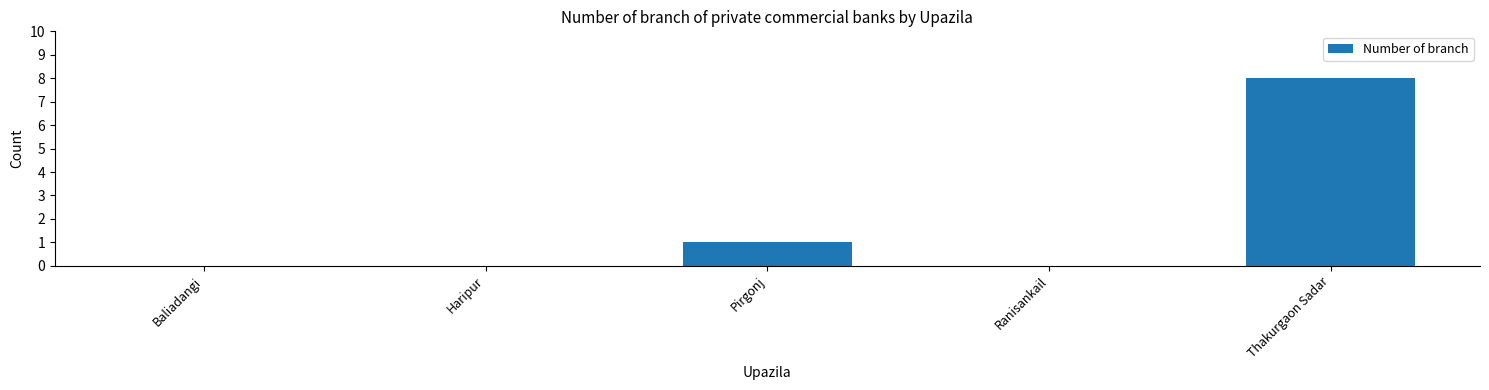

What is the sum of the values at Baliadangi and Thakurgaon Sadar?

8